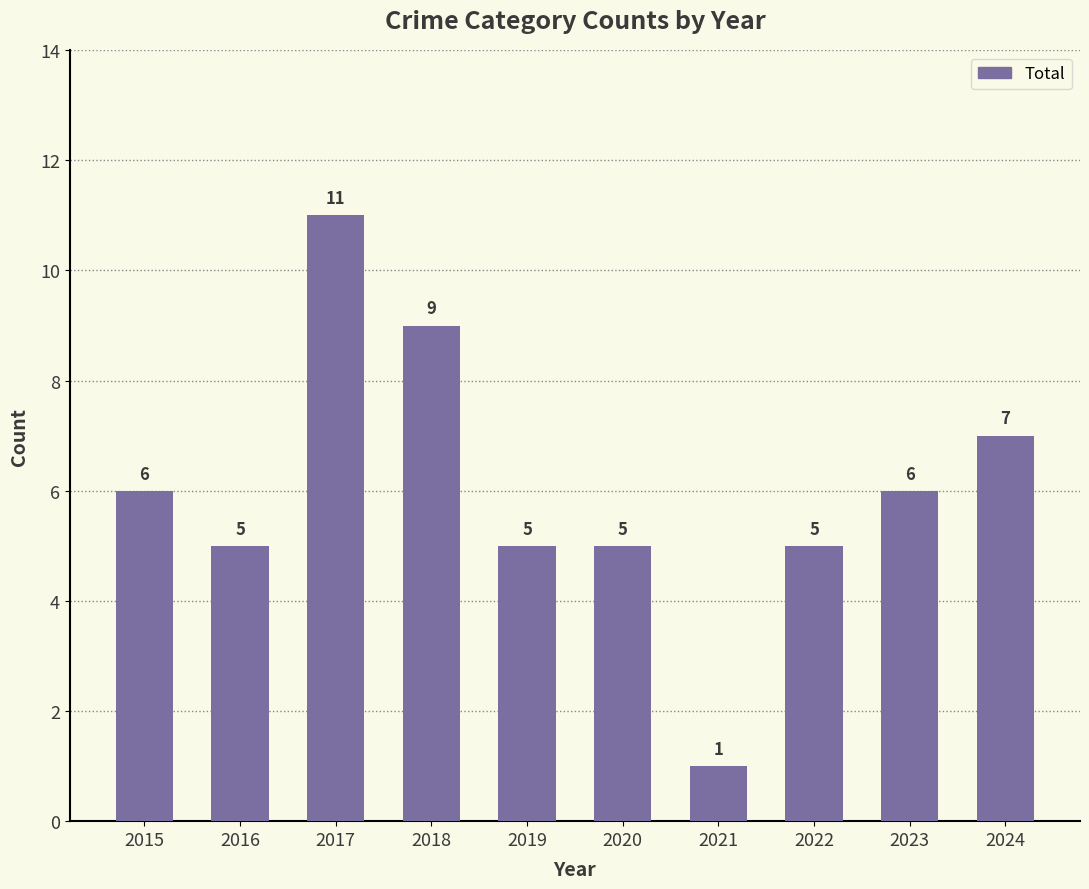

The value at 2019 is 8. True or false?

False